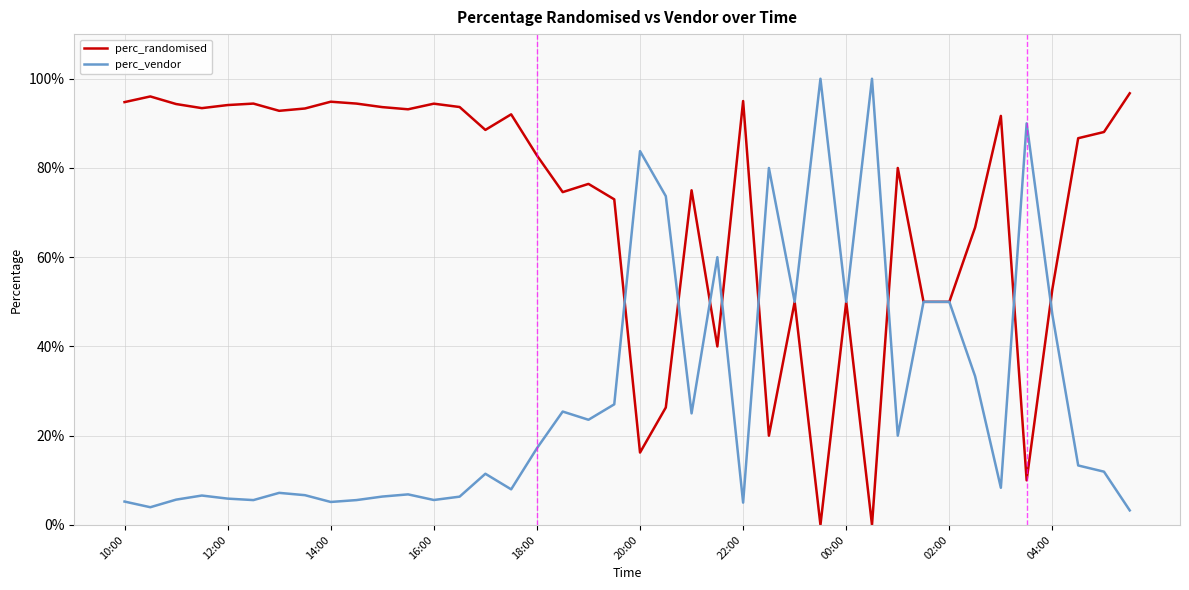

List the series in order of their peak value, highest first.

perc_vendor, perc_randomised